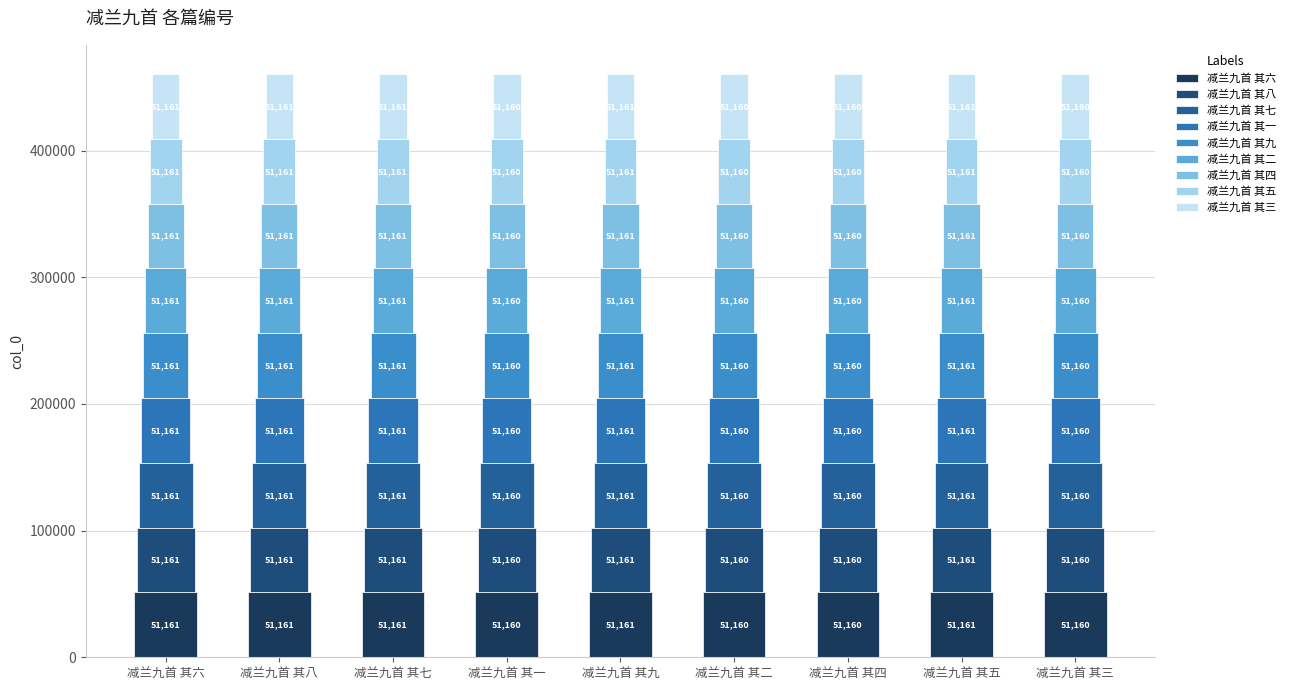

Are the bars grouped side by side (vs. stacked)?

No